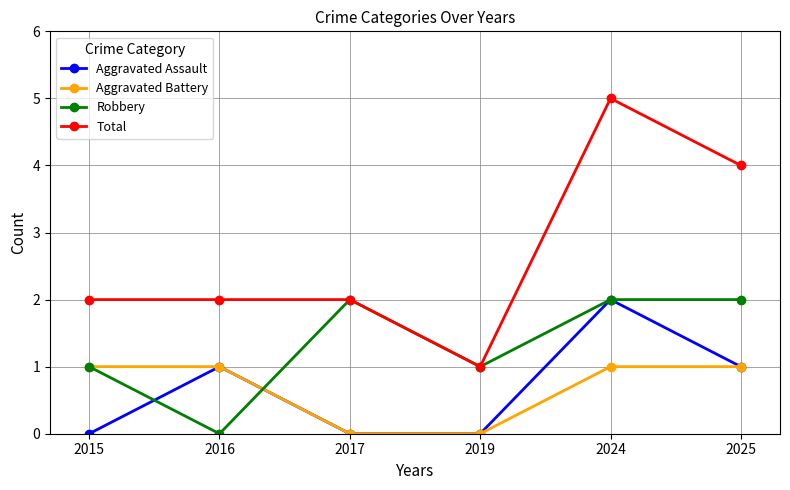

Reading right to left, transcribe all the data shown in this chart.

Aggravated Assault: 1	2	0	0	1	0
Aggravated Battery: 1	1	0	0	1	1
Robbery: 2	2	1	2	0	1
Total: 4	5	1	2	2	2